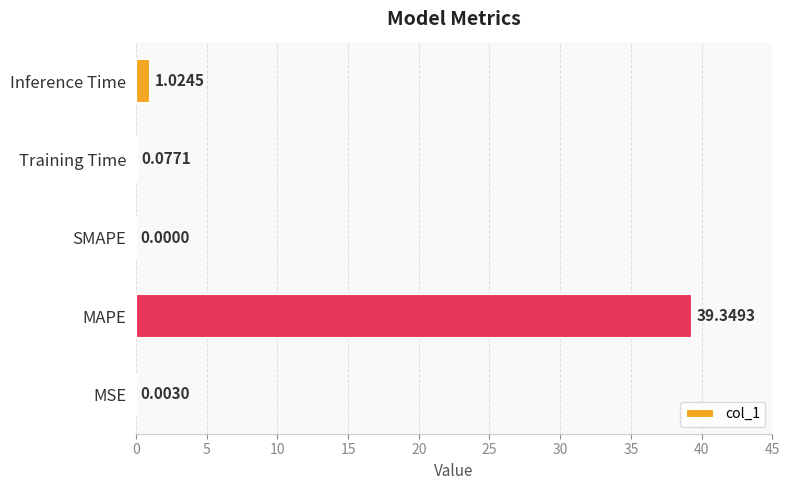

Where is the data nearest to the value 19?

Inference Time